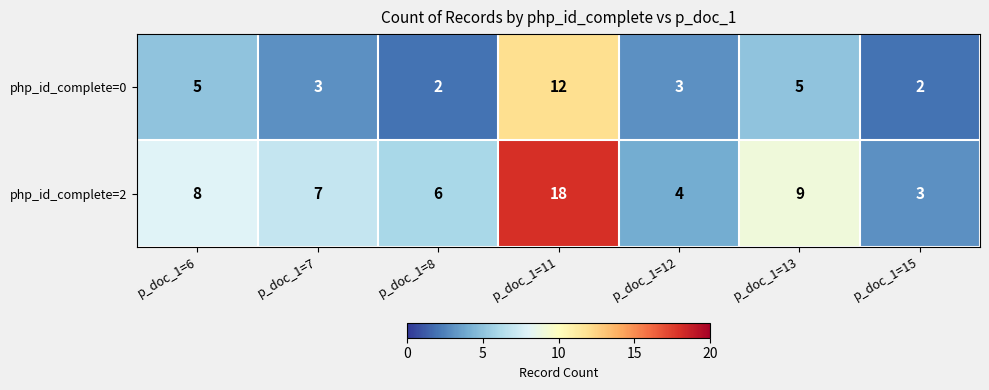

What is the maximum value shown in the chart?

18